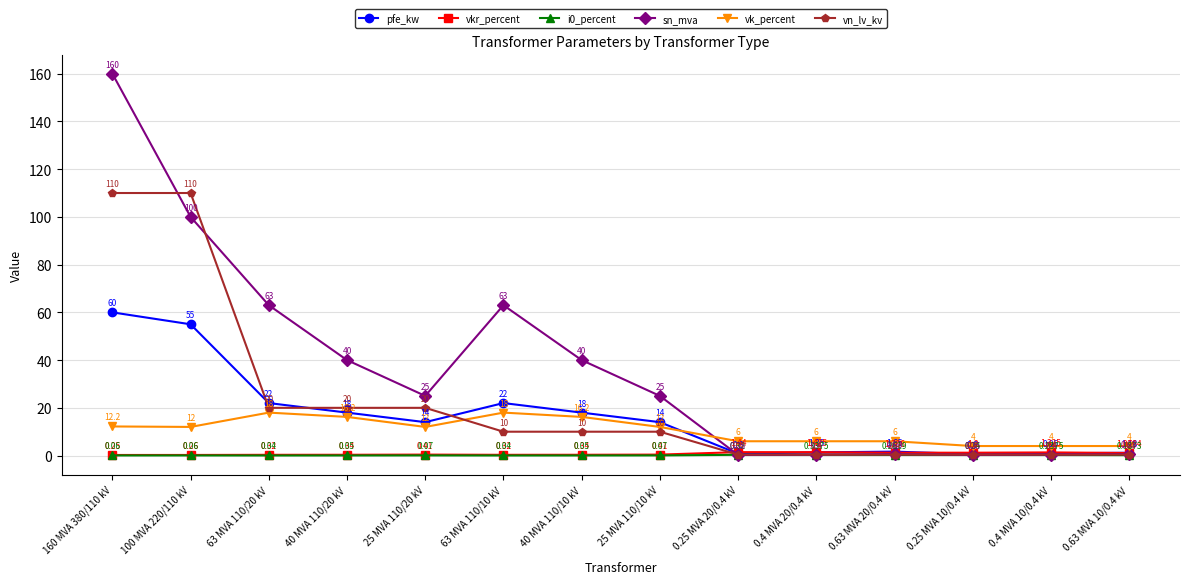

How many lines are shown in the chart?

6